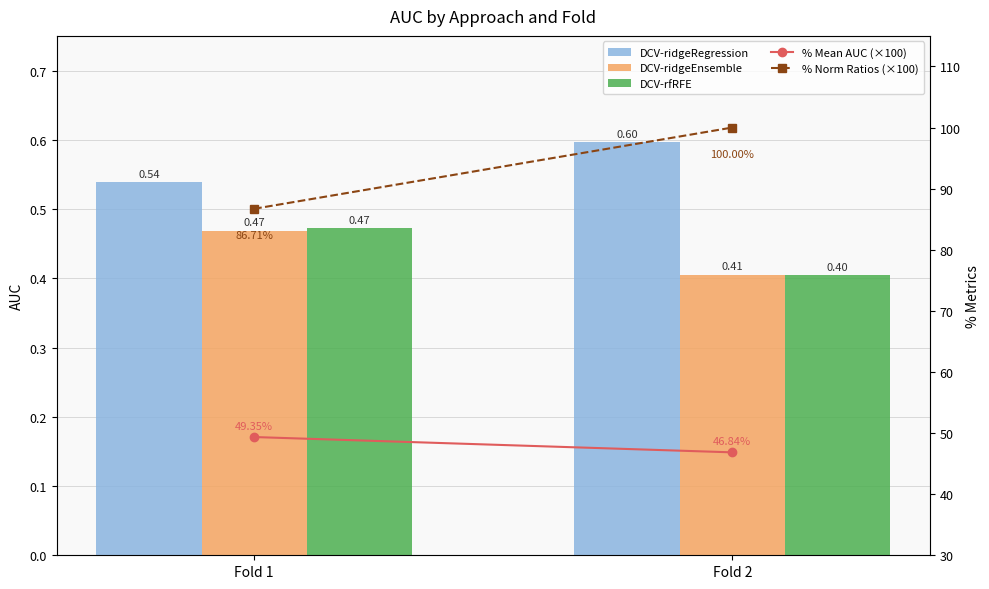

Which series changed the most between Fold 1 and Fold 2?

% Norm Ratios (×100)